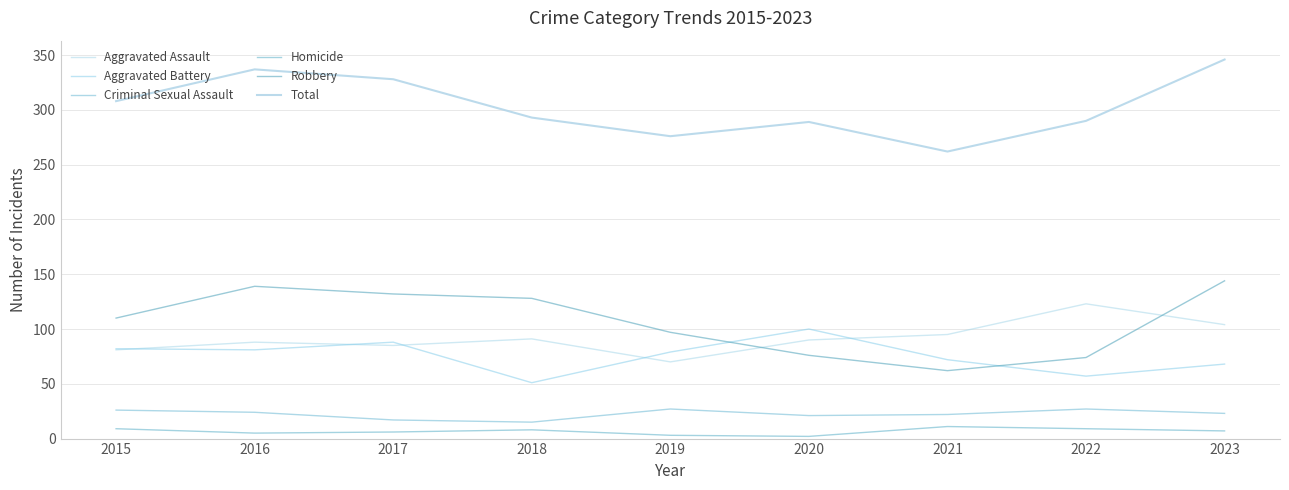

Does the chart display data point markers on the line(s)?

No